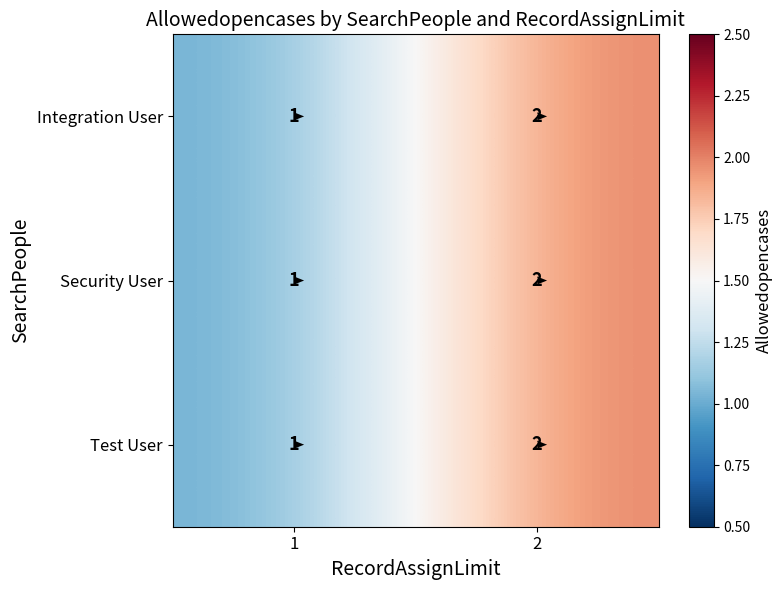

What is the greatest value displayed?

2